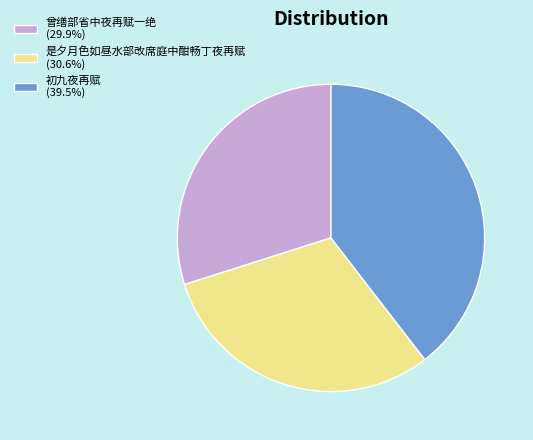

Is 是夕月色如昼水部改席庭中酣畅丁夜再赋 (30.6%) the majority of the pie?

No